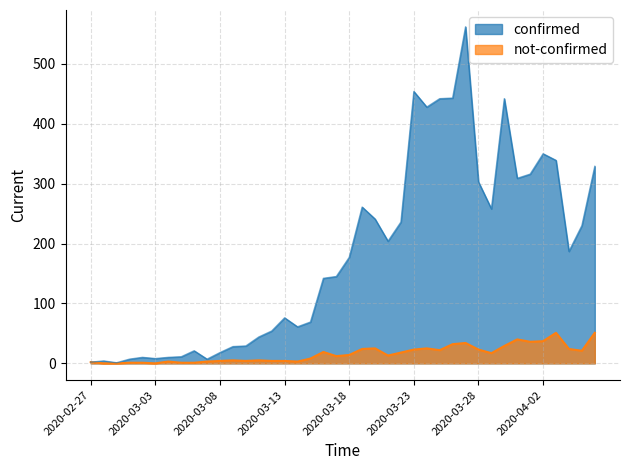

At which label is confirmed closest to 281?

2020-03-19